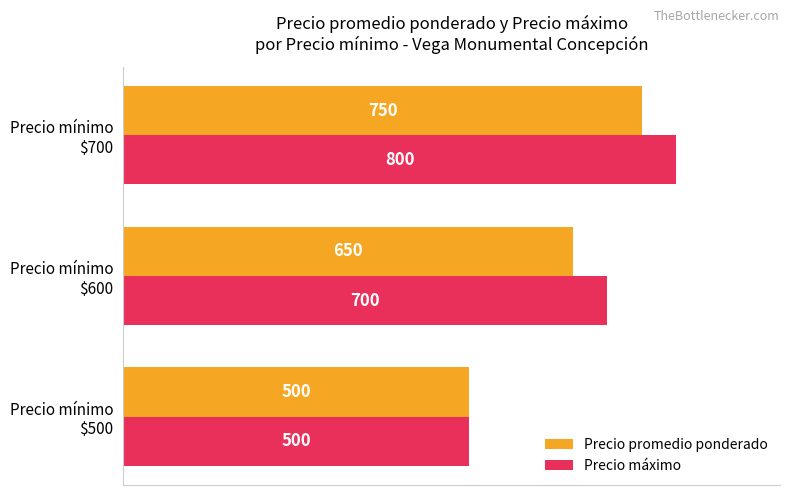

At which label does Precio promedio ponderado reach its peak?

Precio mínimo
$700